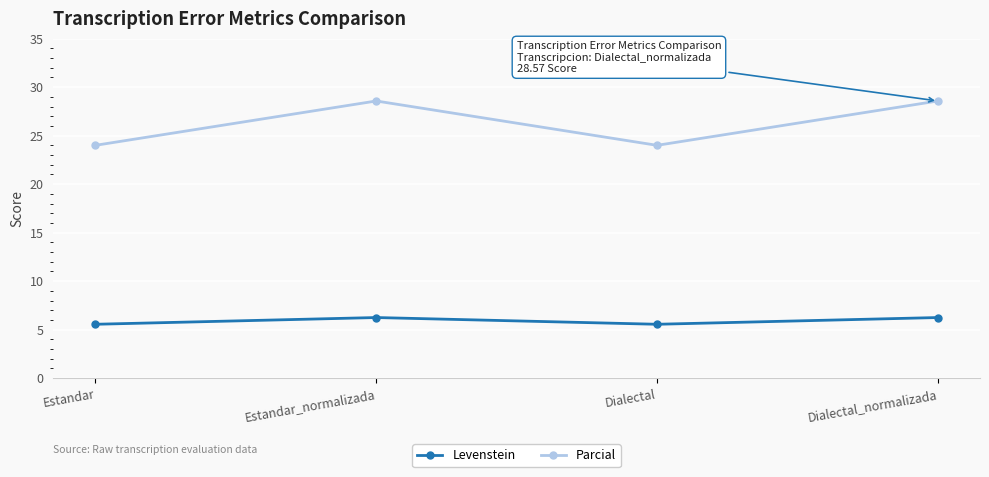

What are all the series names shown in the legend?

Levenstein, Parcial